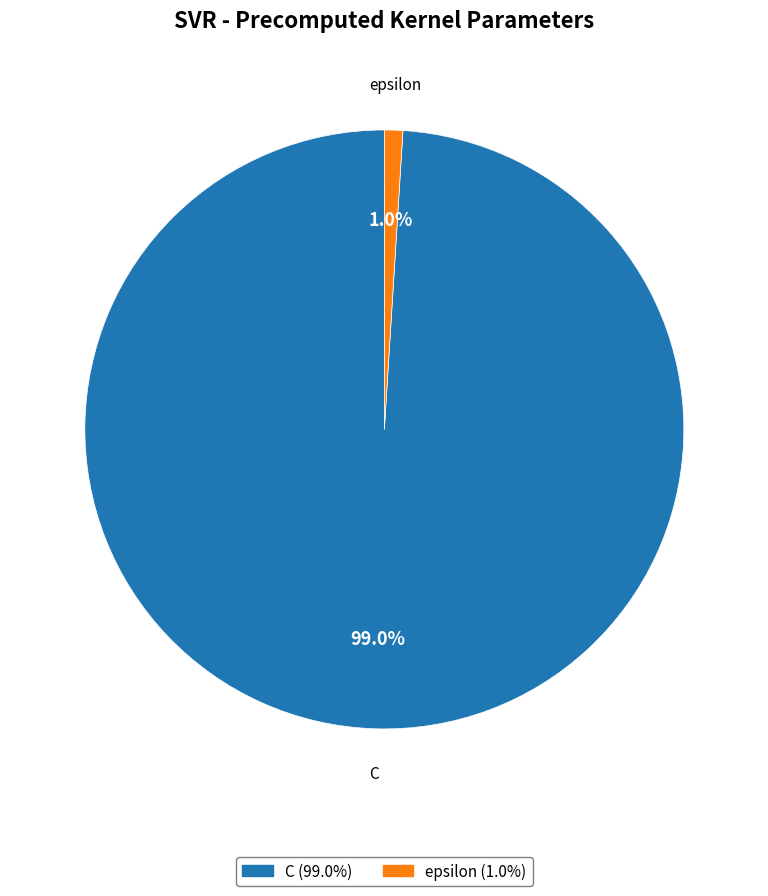

Which slice is the smallest?

epsilon